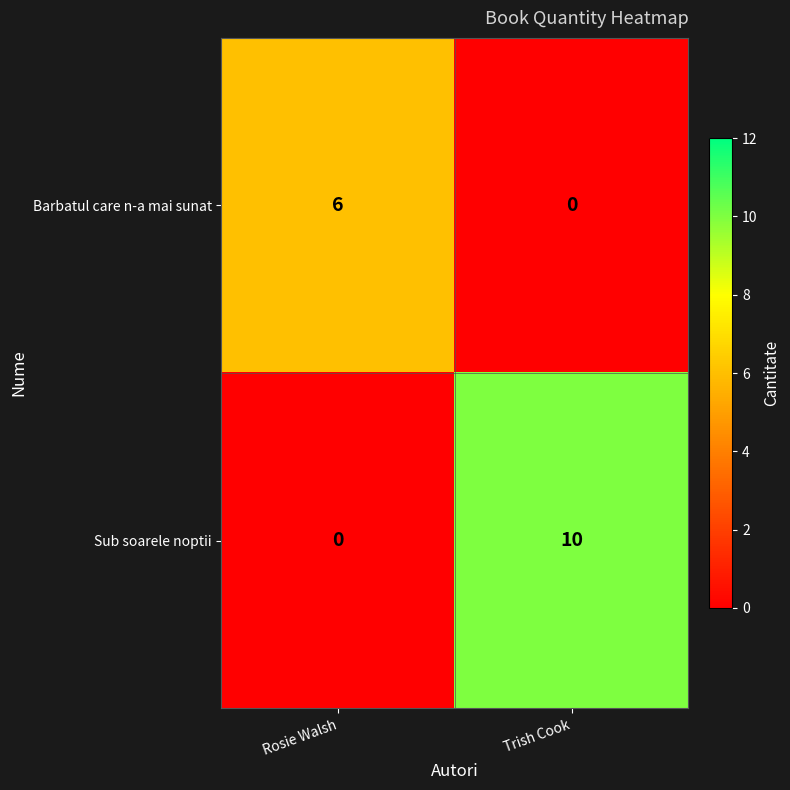

What is the difference between the maximum and minimum values in the Sub soarele noptii series?

10